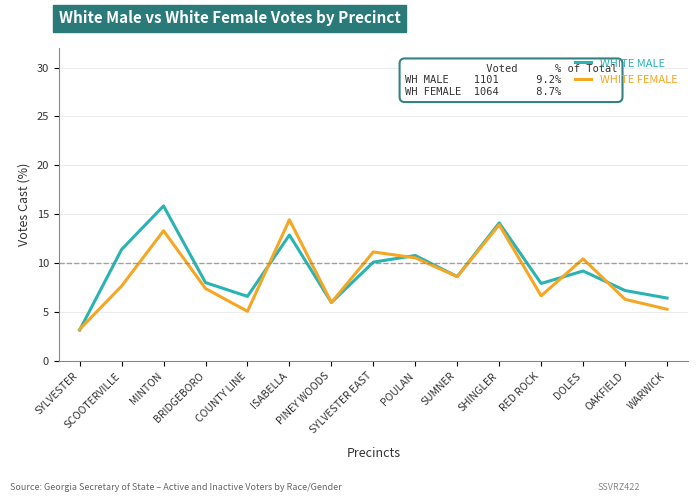

At which category is the sum across all series the highest?

MINTON